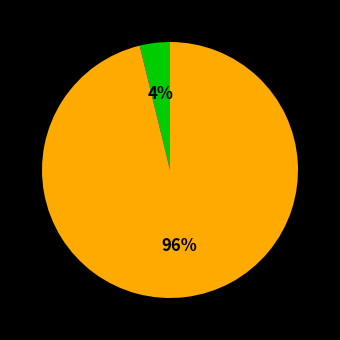

Does any single category account for the majority?

Yes